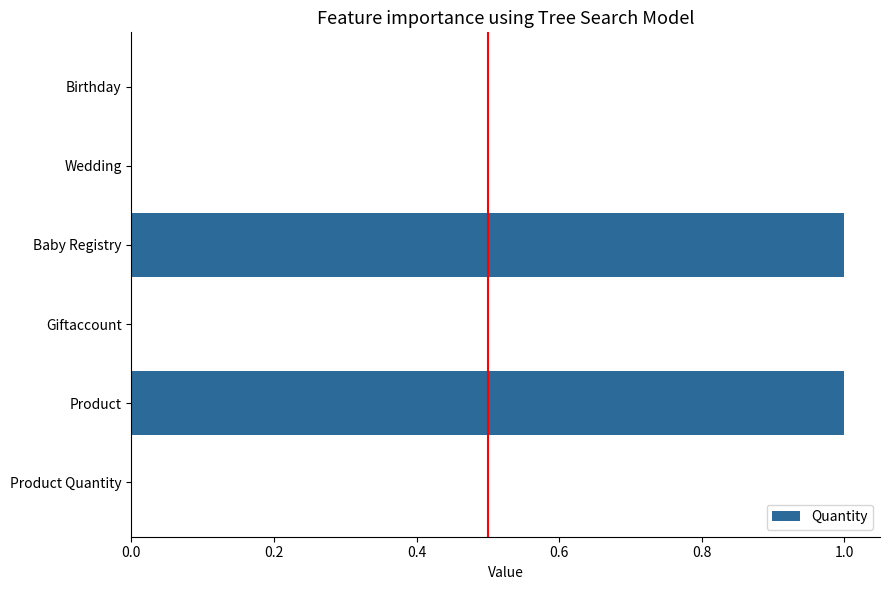

True or false: the data shows 0 at Product.

False